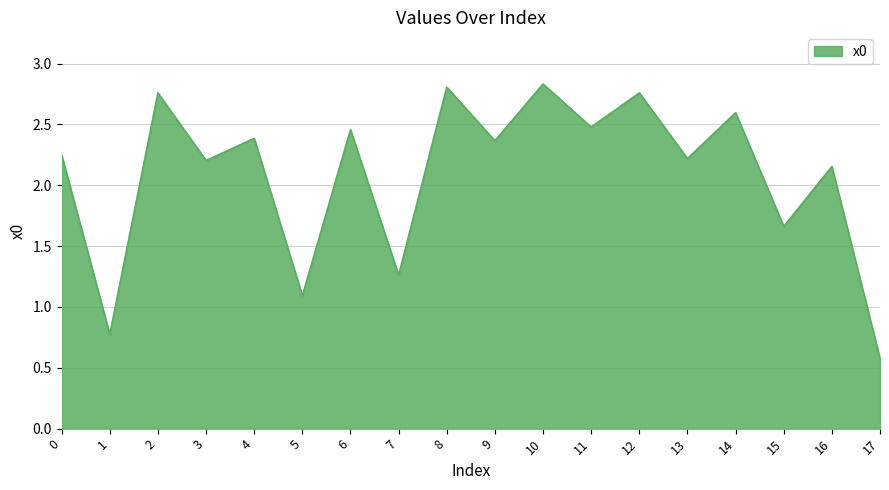

How many values exceed 2?

13